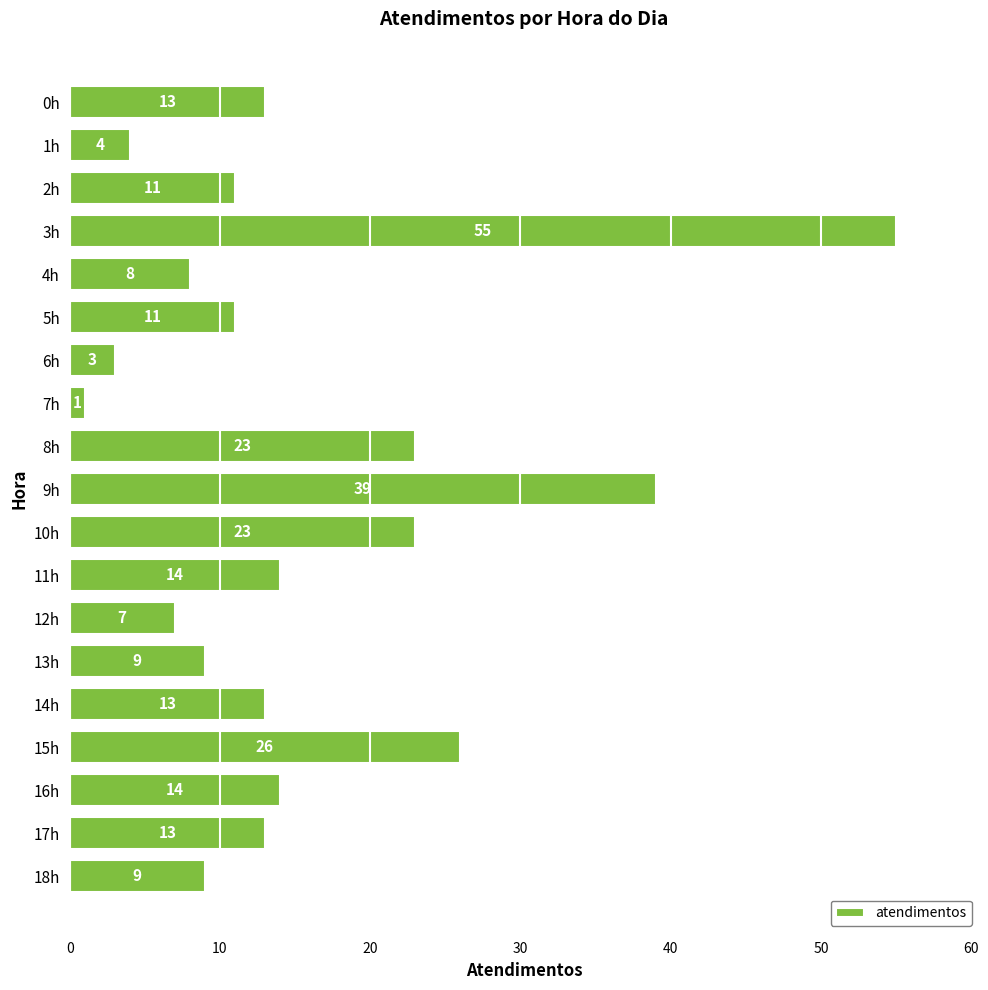

At which label is the value closest to 28?

15h